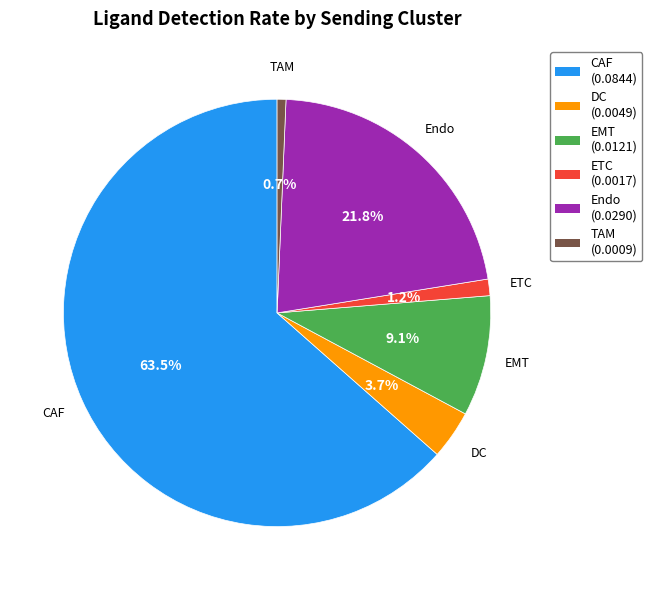

How many slices are in this pie chart?

6